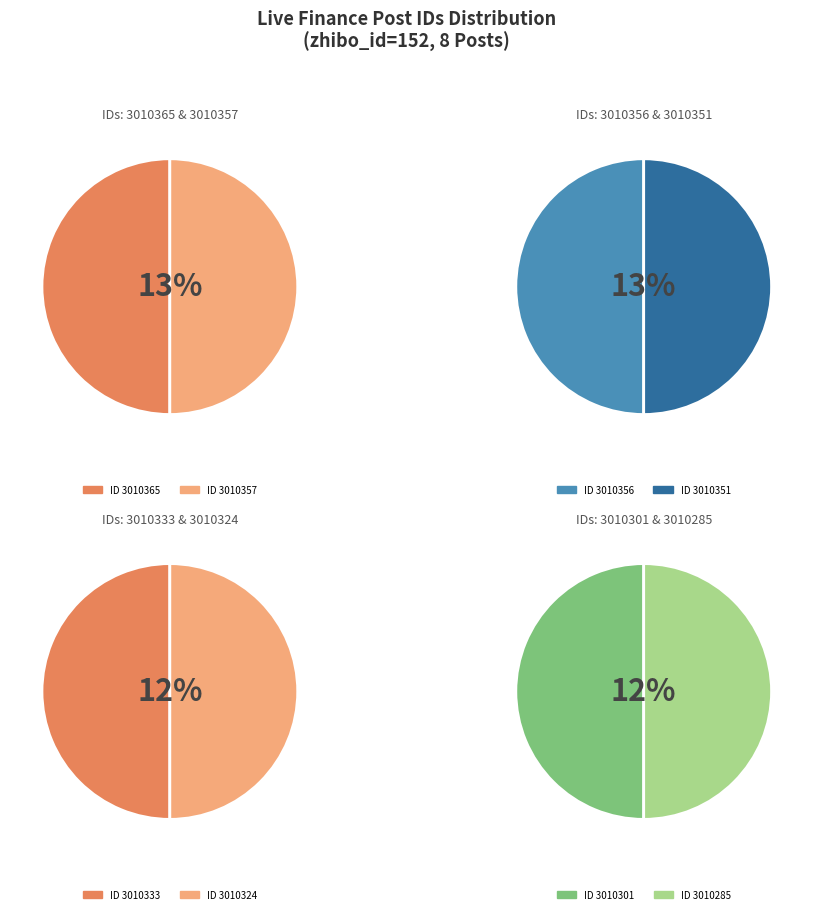

True or false: 3010333 accounts for 12% of the total.

True